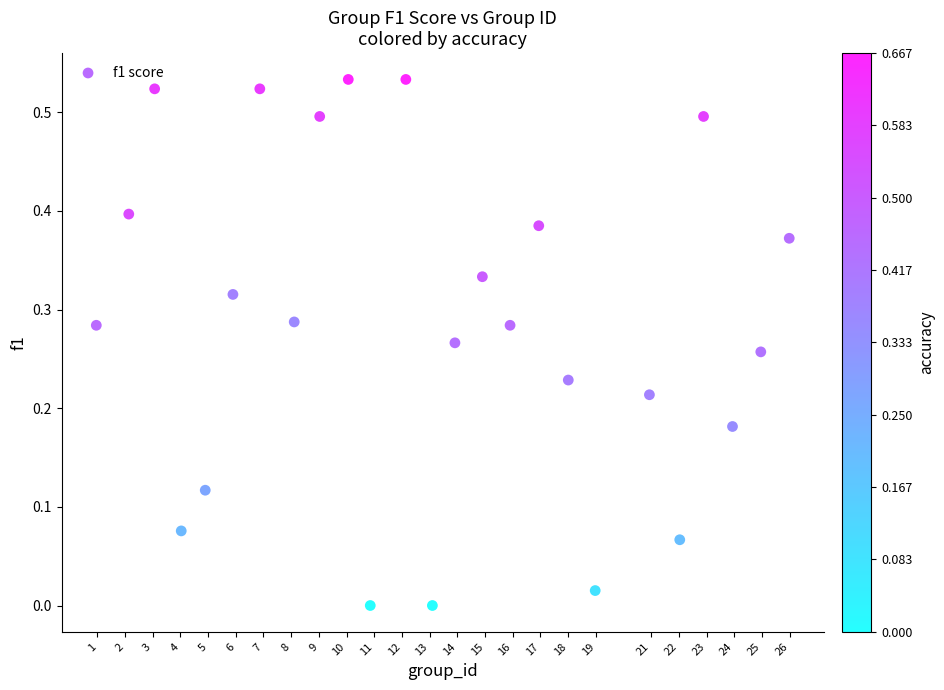

What is the range of X values (max minus min)?

25.0